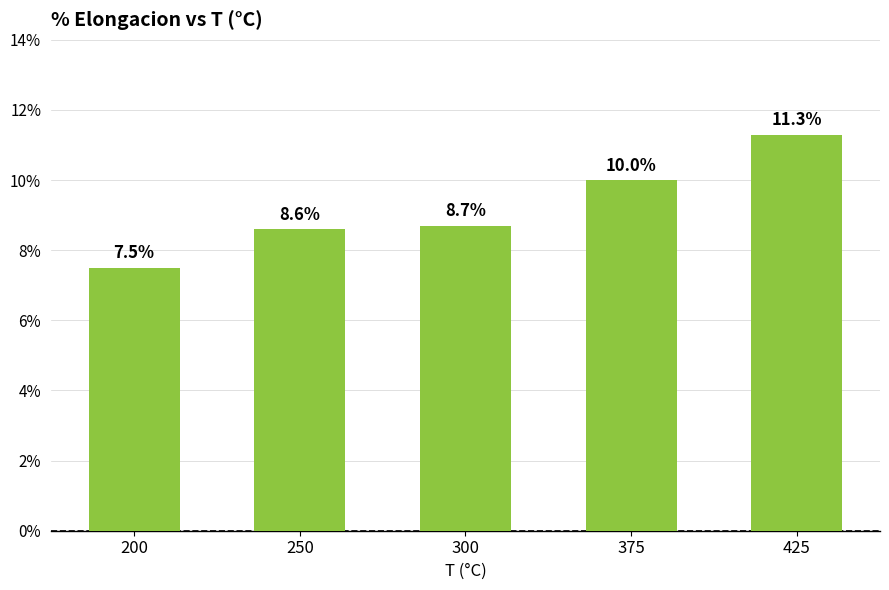

The chart shows a value of 8.7 at 300. True or false?

True